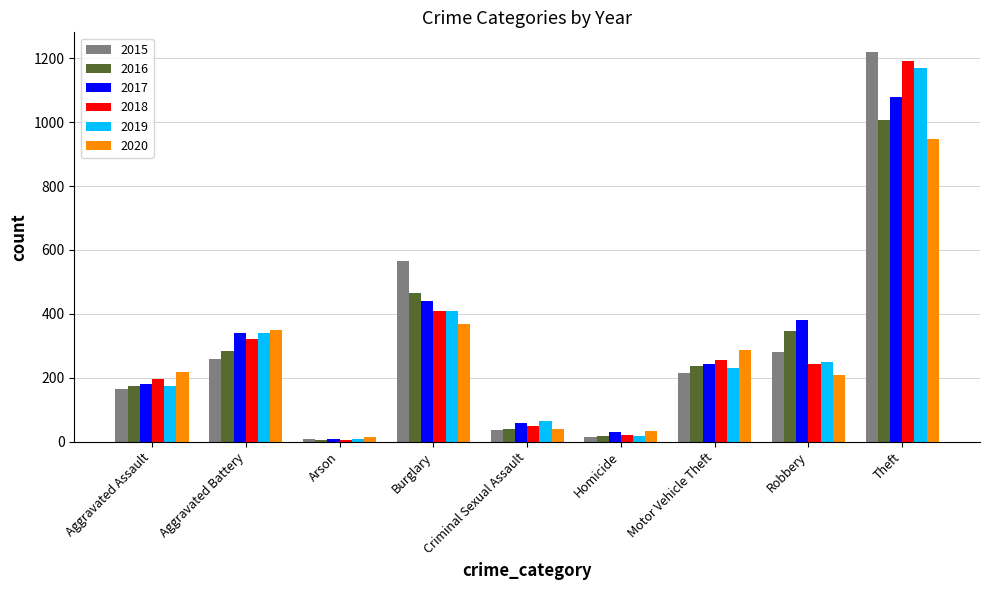

What is the spread (max minus min) of values at Theft?

273